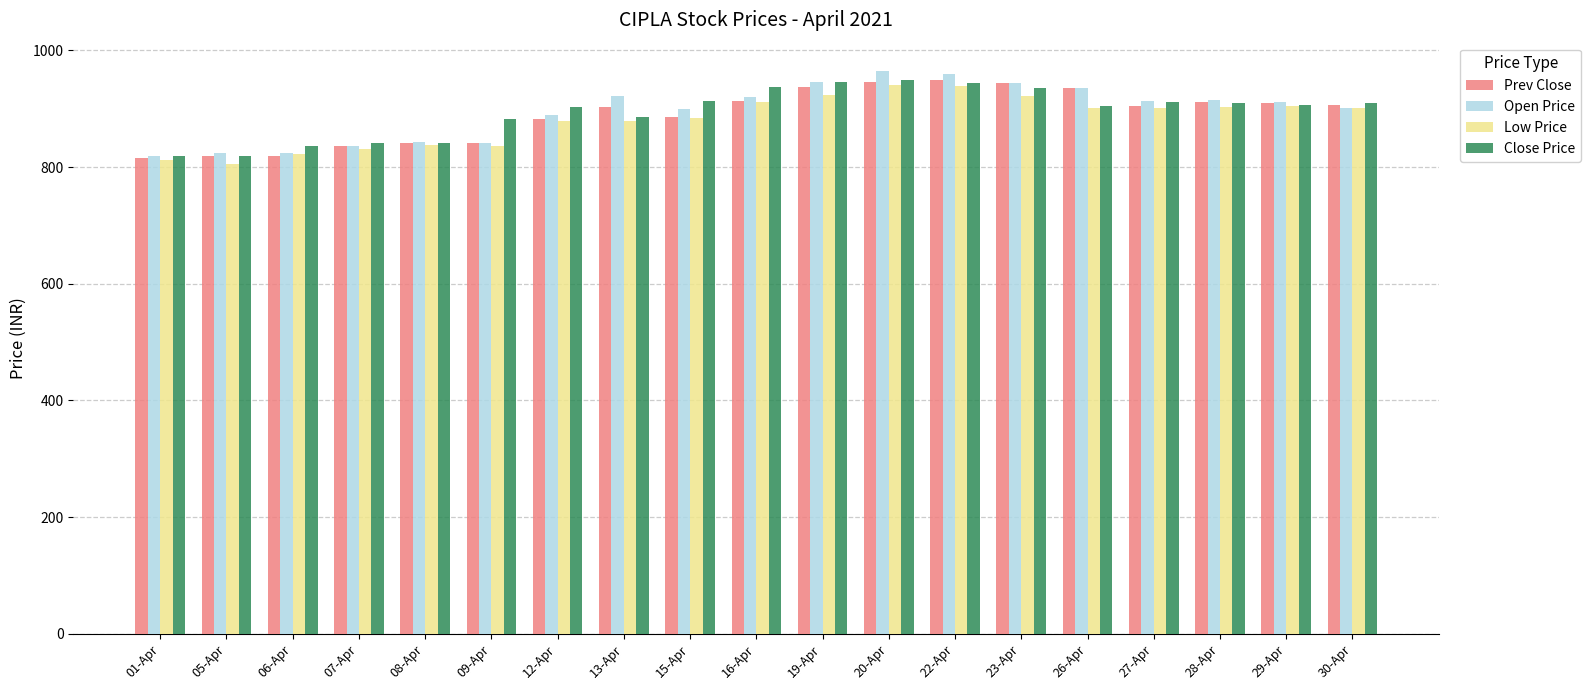

What is the maximum value shown in the chart?

965.1